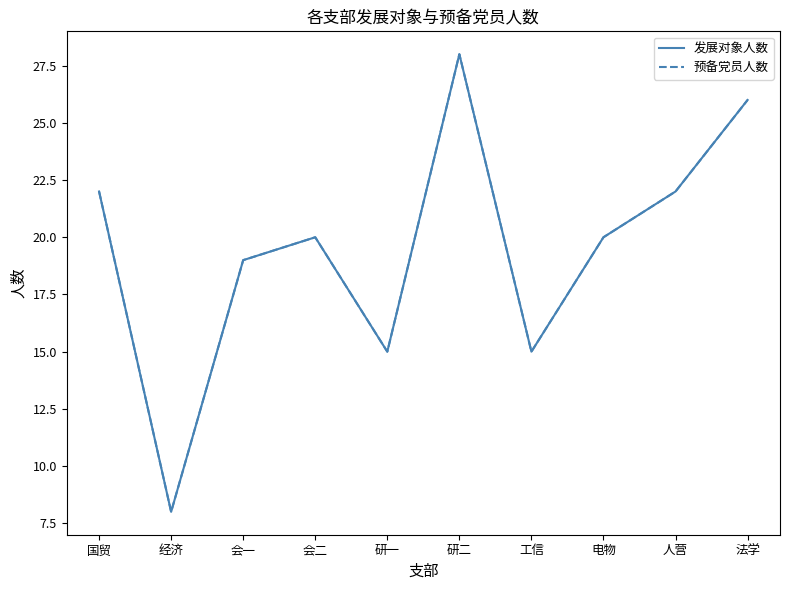

Is this an area chart (filled region under the line)?

No